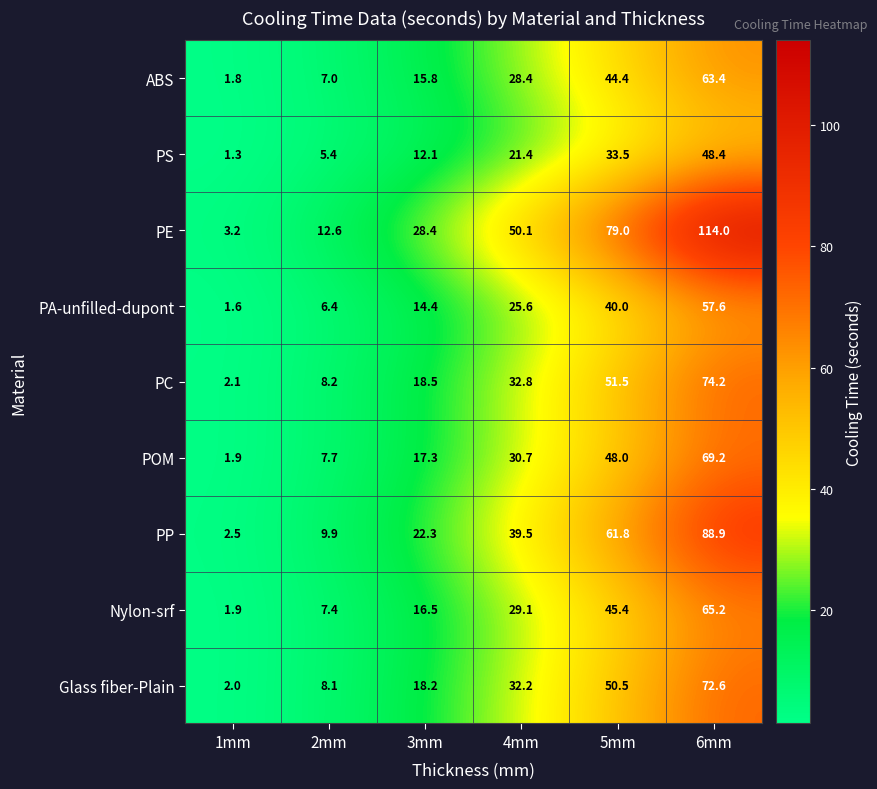

Which series changed the most between 1mm and 4mm?

PE